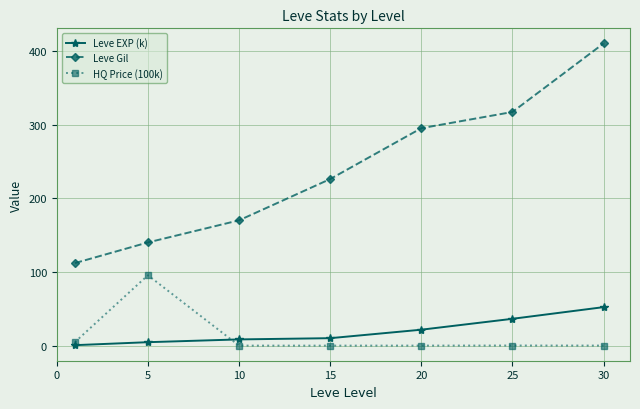

True or false: Leve Gil has more than 0 interior local peaks.

False